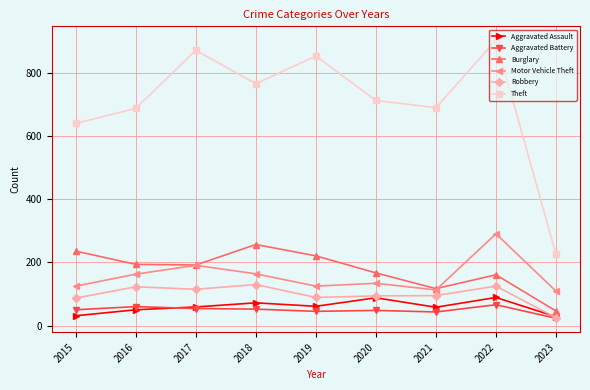

What is the difference between the maximum and minimum values in the Motor Vehicle Theft series?

182